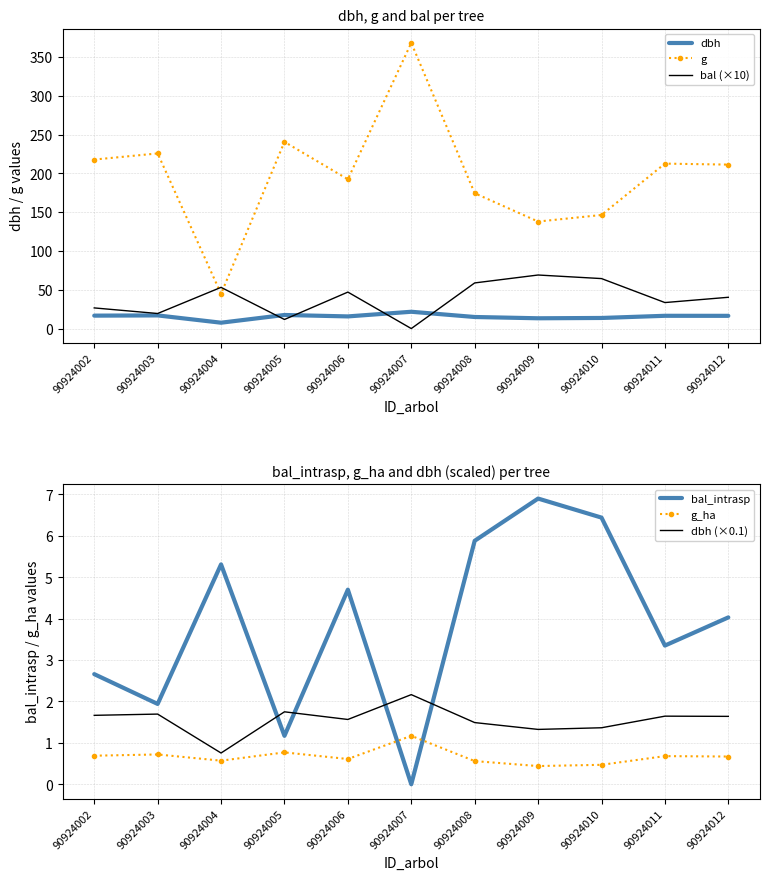

What is the average value of the g series?

197.4